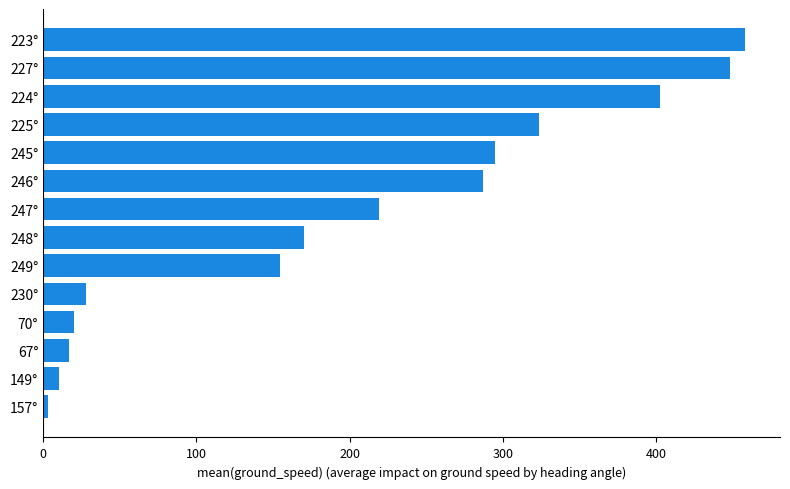

At which label is the value closest to 230?

247°